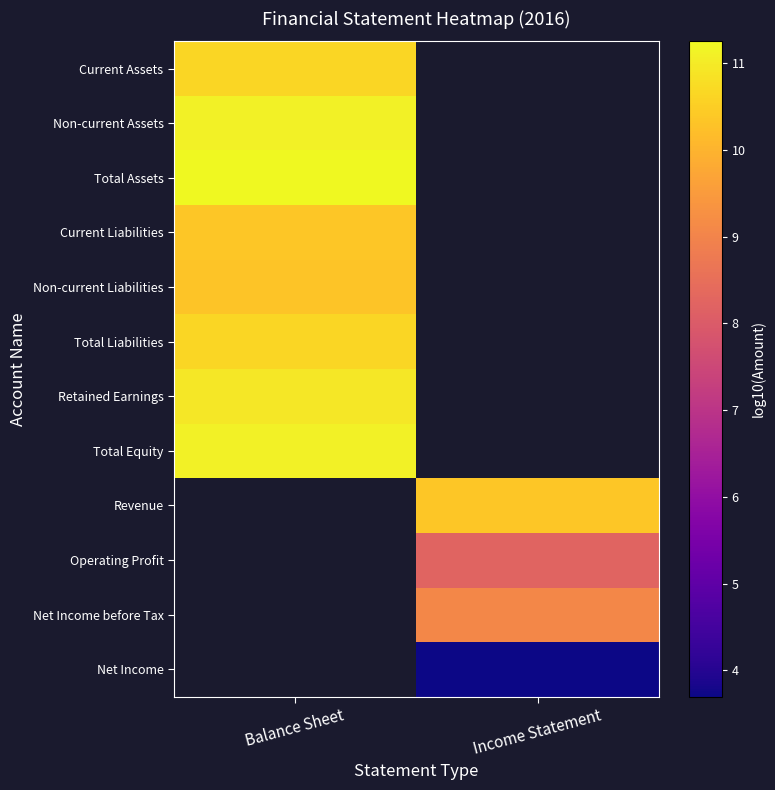

True or false: Net Income before Tax has a value of 3.4 at Income Statement.

False